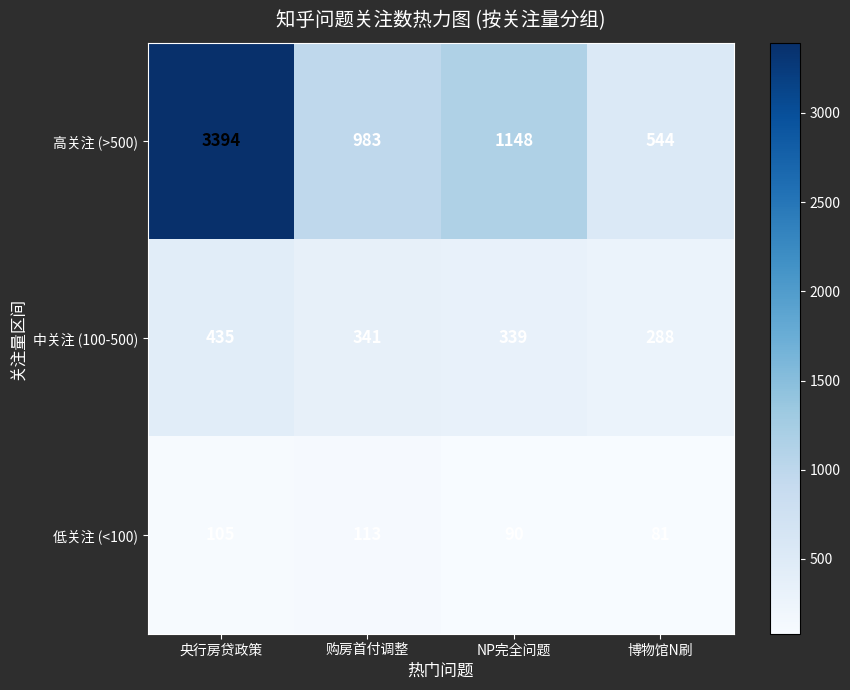

At which label does 低关注 (<100) reach its peak?

购房首付调整